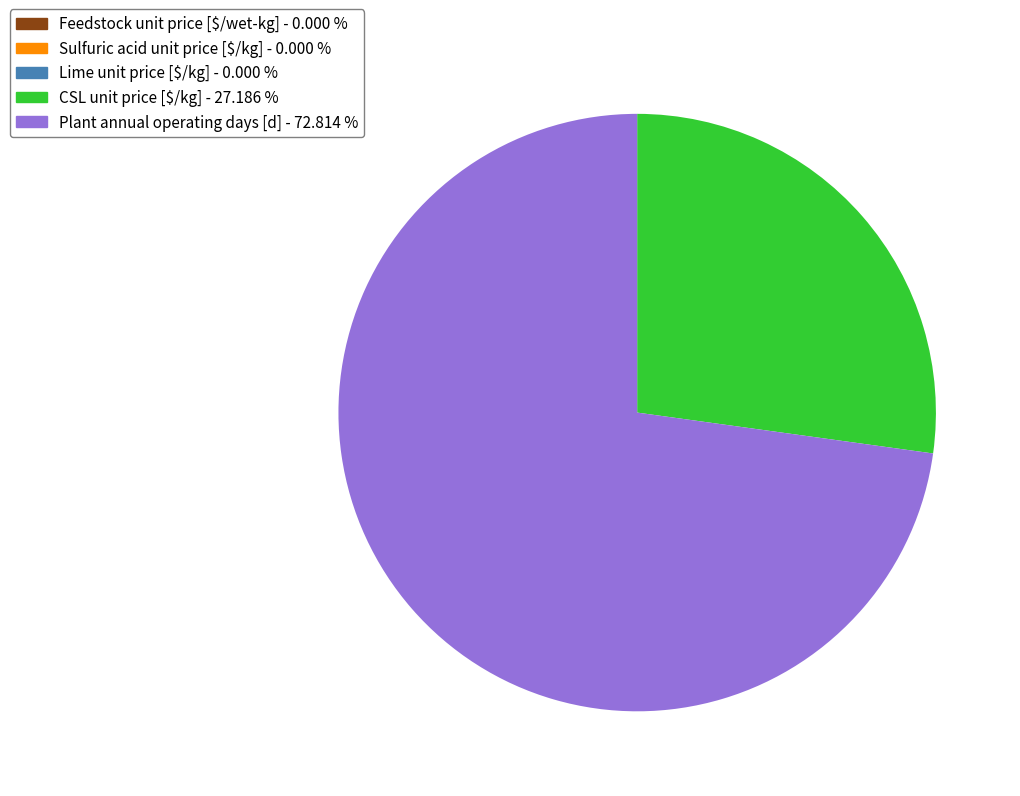

Which category has the biggest portion of the pie?

Plant annual operating days [d]